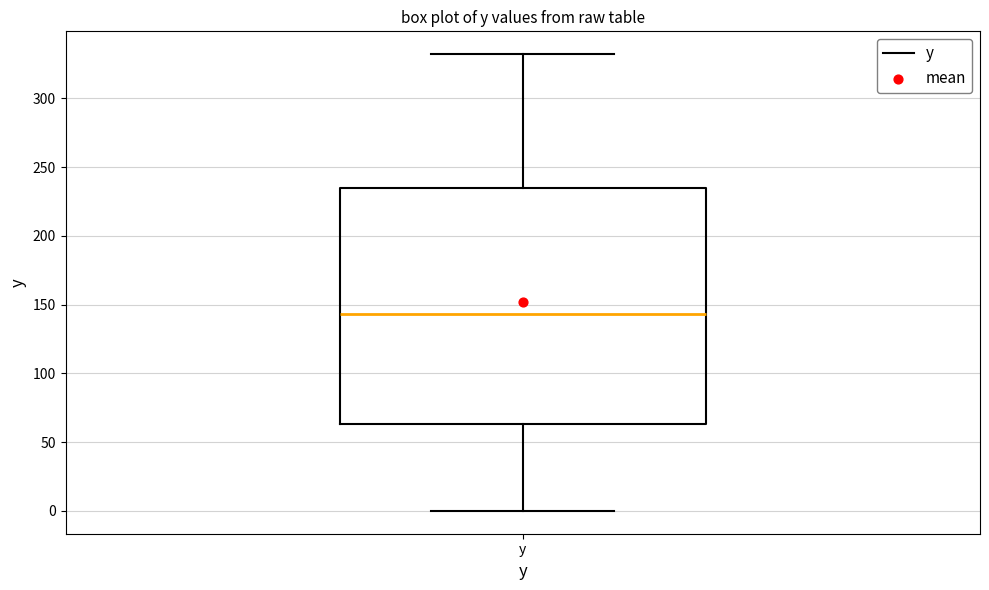

Read this box plot against the y-axis: the position of the median line, the range covered by the box, and the ends of both whiskers. The values are not printed on the chart, so give them approximately, as read against the axis.

median 145, box 65 to 235, whiskers 0 to 330